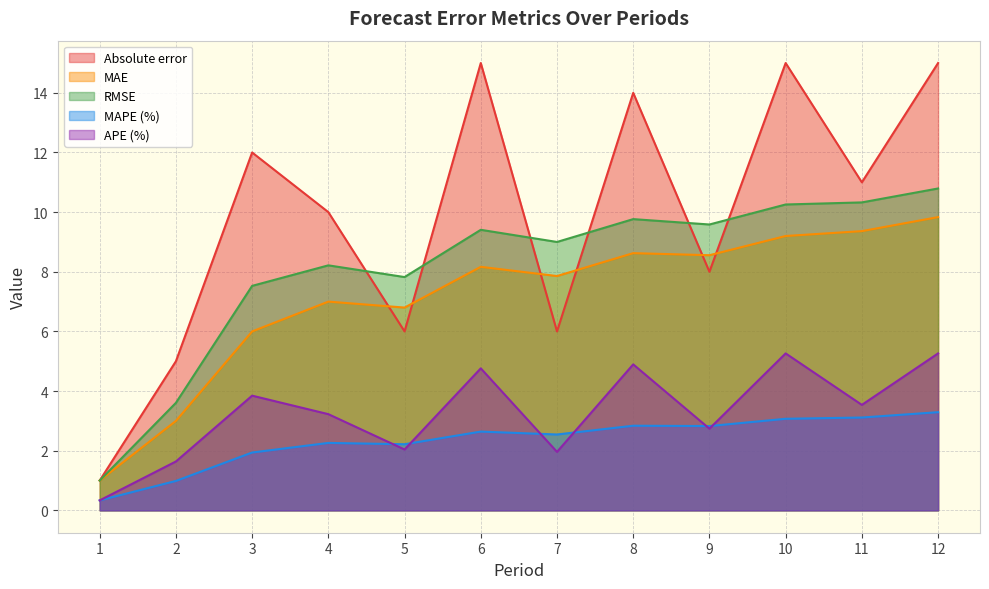

The APE series shows 2.0 at 5. True or false?

True